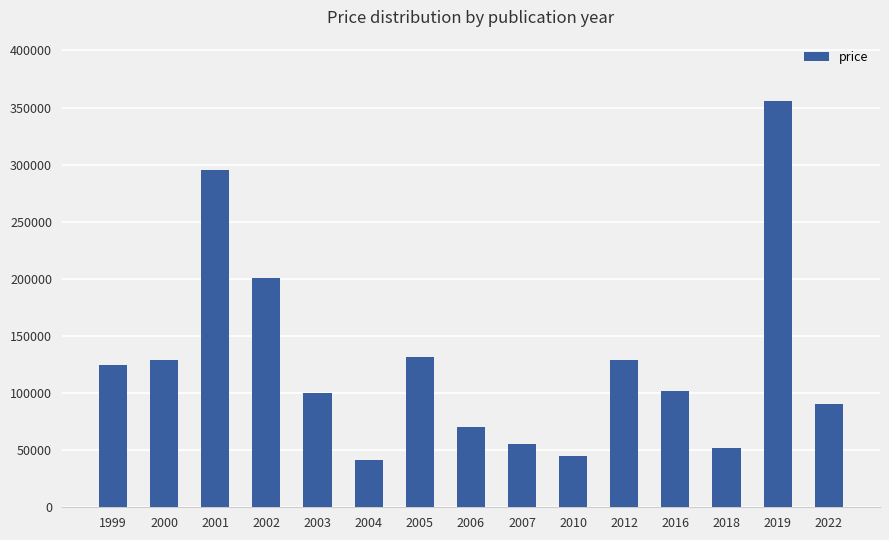

Between 2002 and 2000, which is larger?

2002